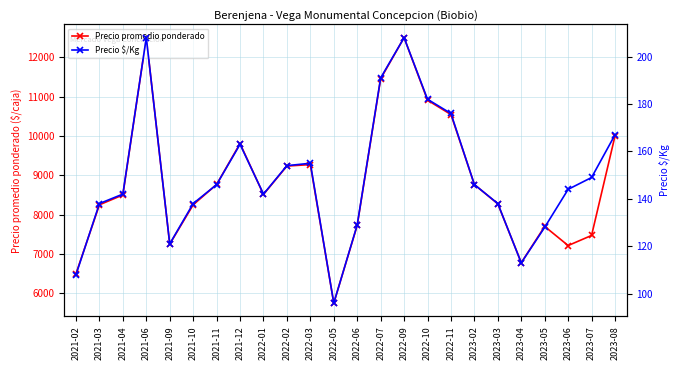

Is the value of Precio promedio ponderado at 2021-11 greater than the value of Precio $/Kg at 2022-10?

Yes